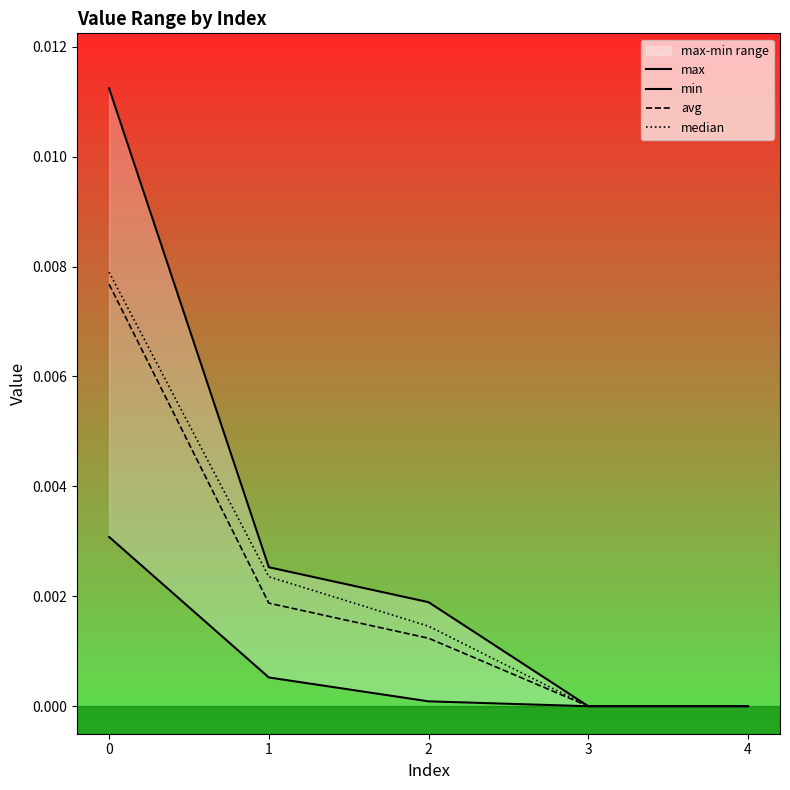

Which series has the largest total across all categories?

max